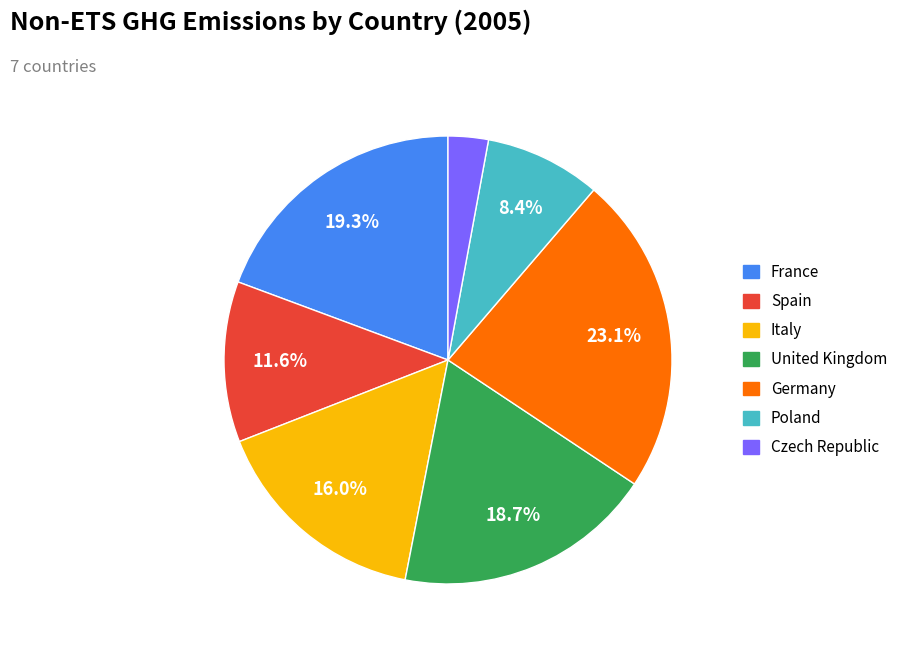

To the nearest percent, what portion does Spain represent?

12%